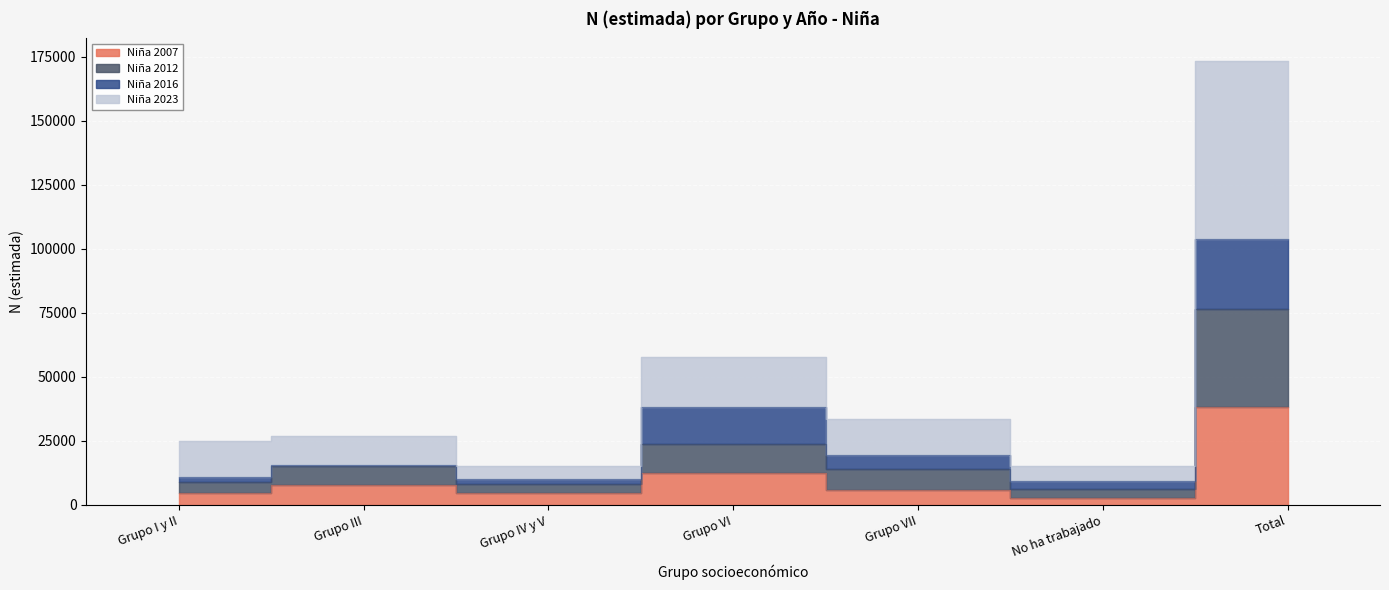

What is the label of the 6th point from the right?

Grupo III